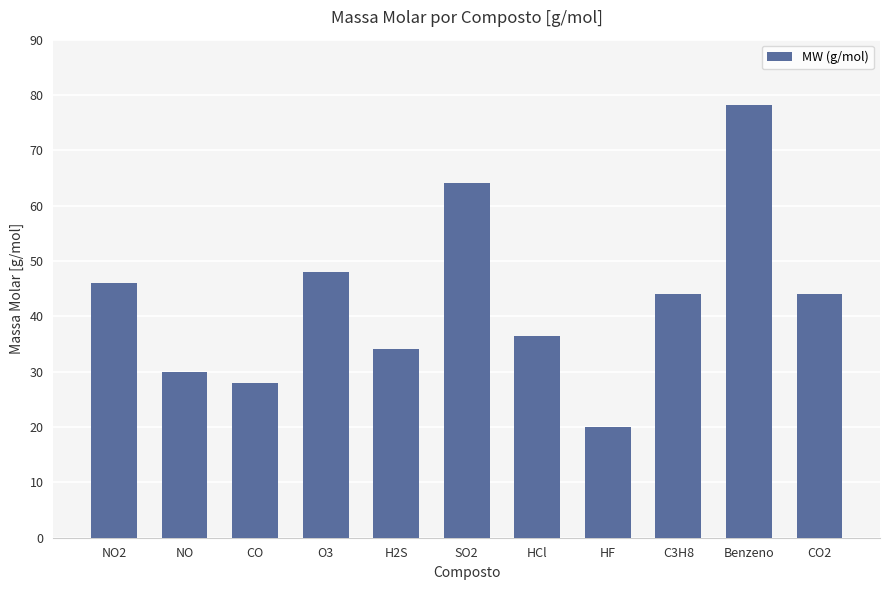

What is the change in value from NO2 to Benzeno?

+32.1